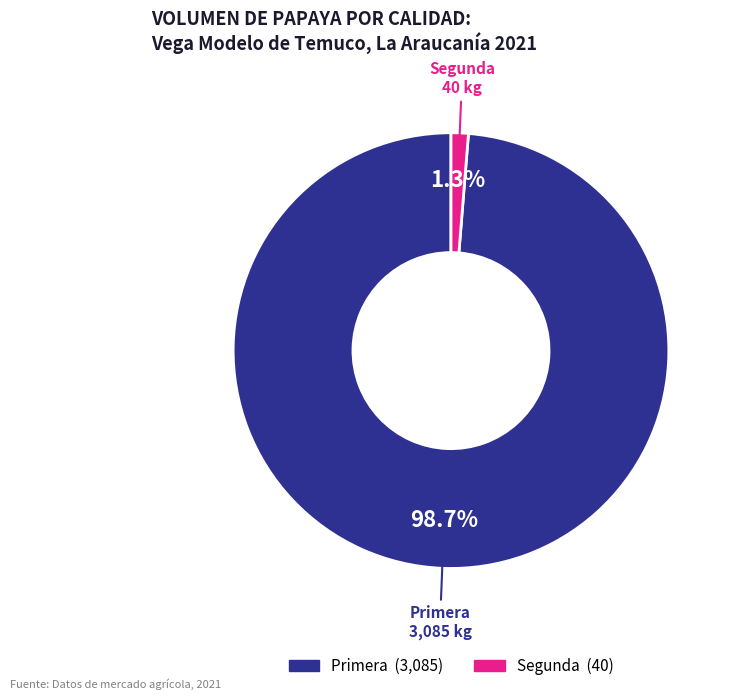

How many slices are in this pie chart?

2